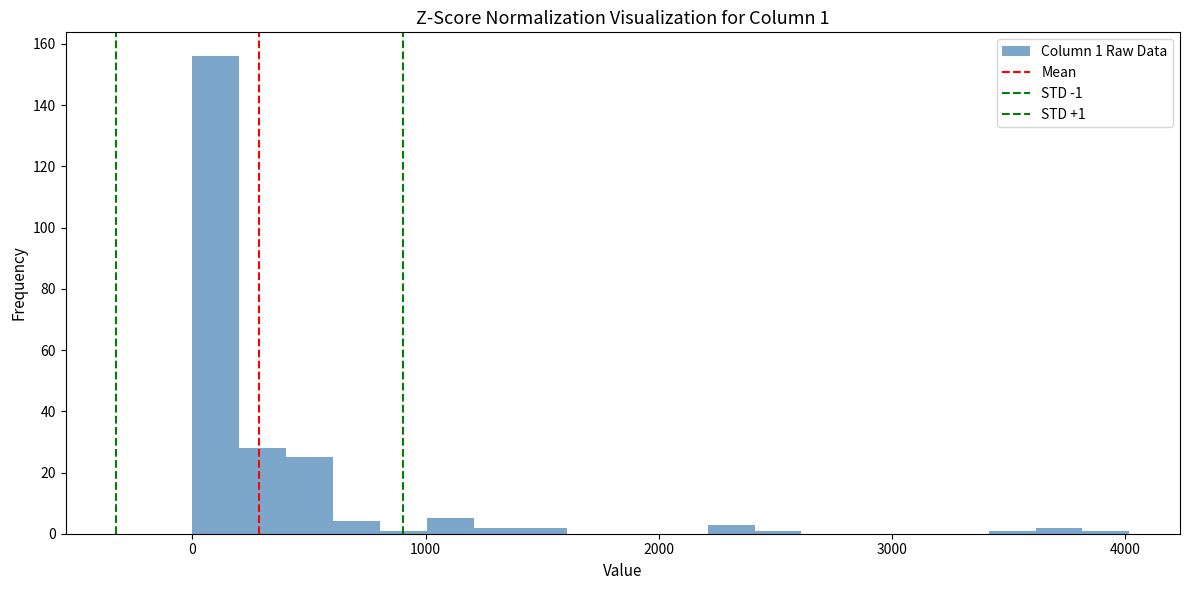

Read against the x-axis, roughly where is the centre of the tallest bar?

100